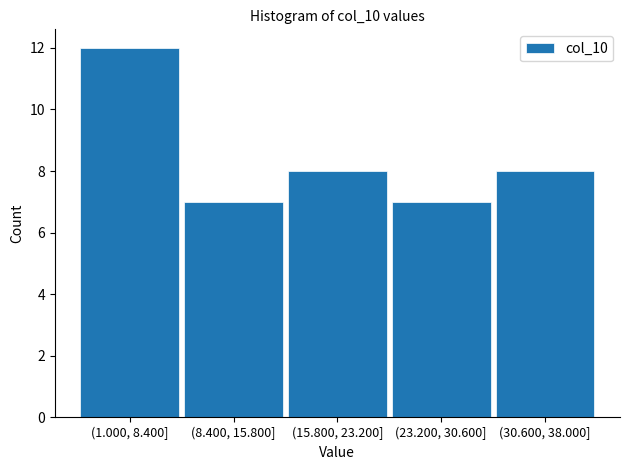

Reading right to left, extract all data points from this chart.

8	7	8	7	12